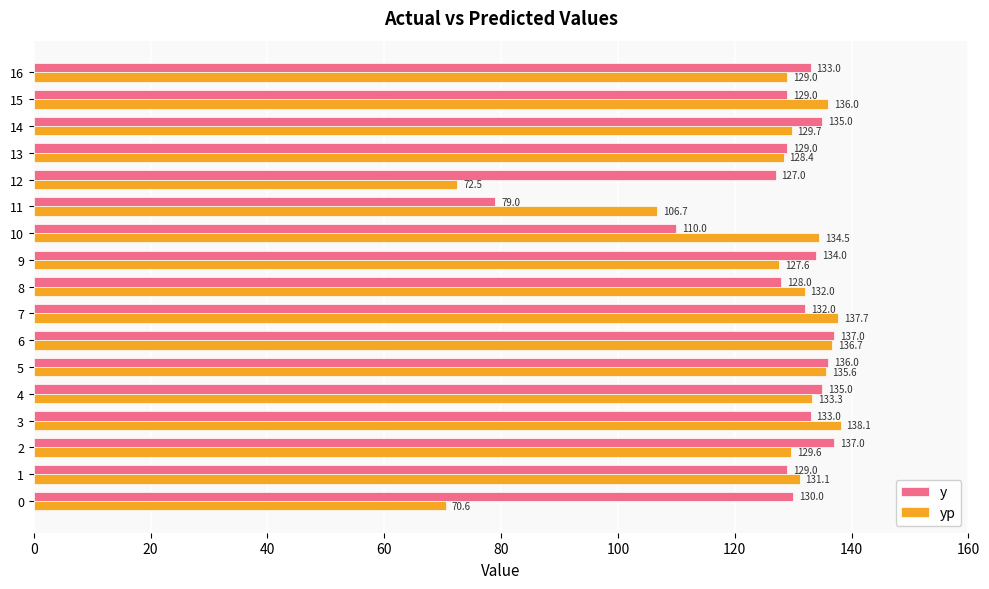

Which category has the highest value across all series?

3